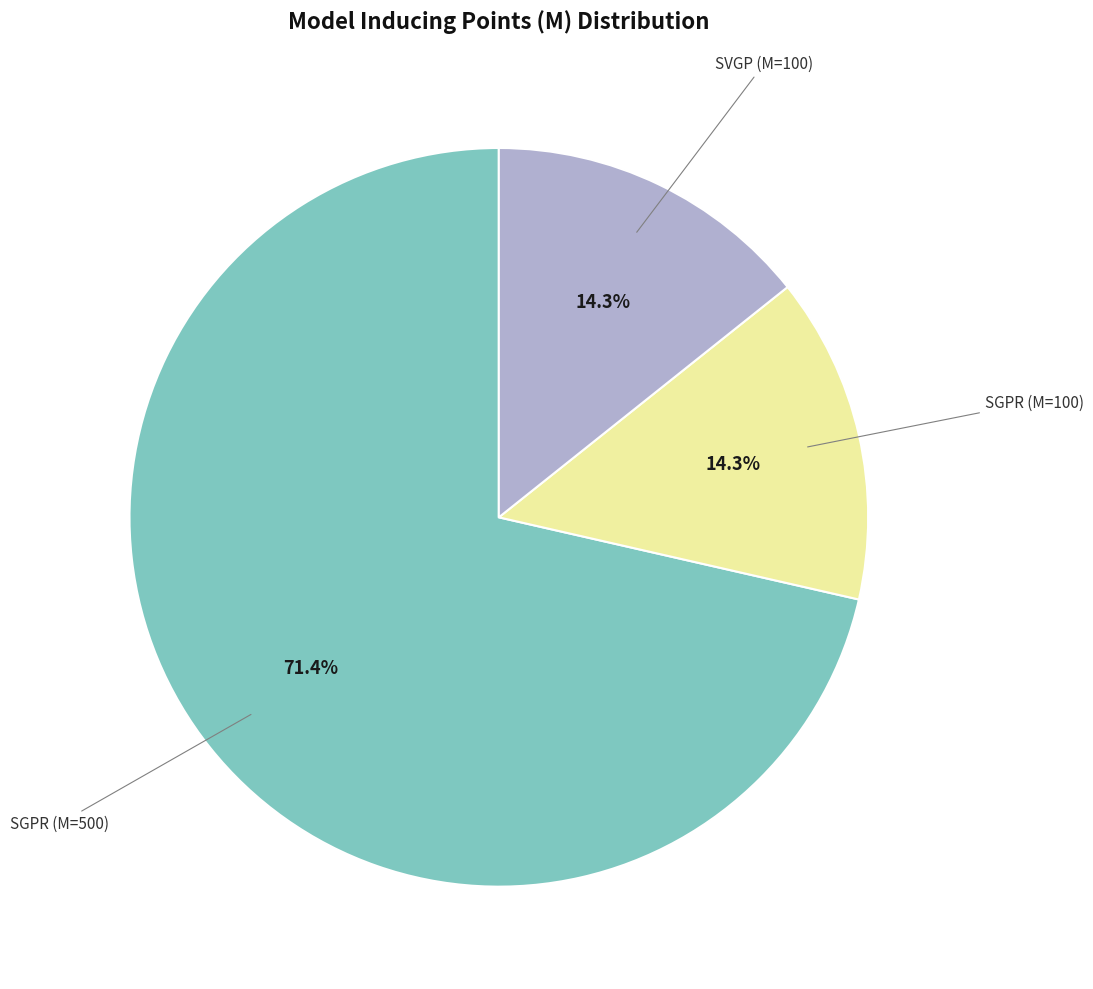

Does any single category account for the majority?

Yes